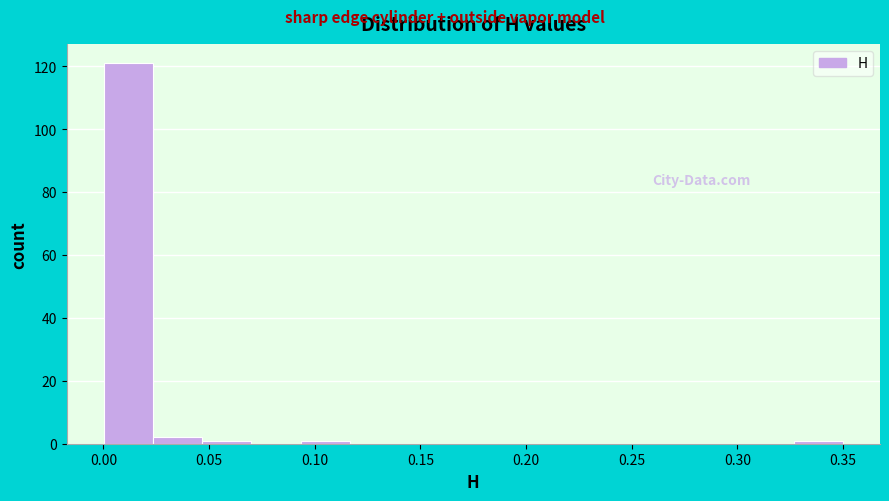

Reading left to right, list every bar in this chart as the range it spans on the x-axis followed by its height. Neither the bar edges nor the heights are printed on the chart, so give them approximately, as read against the axes.

0.000 to 0.025: 122
0.025 to 0.045: 2
0.045 to 0.070: under 2
0.070 to 0.095: 0
0.095 to 0.115: under 2
0.115 to 0.140: 0
0.140 to 0.165: 0
0.165 to 0.185: 0
0.185 to 0.210: 0
0.210 to 0.235: 0
0.235 to 0.255: 0
0.255 to 0.280: 0
0.280 to 0.305: 0
0.305 to 0.325: 0
0.325 to 0.350: under 2